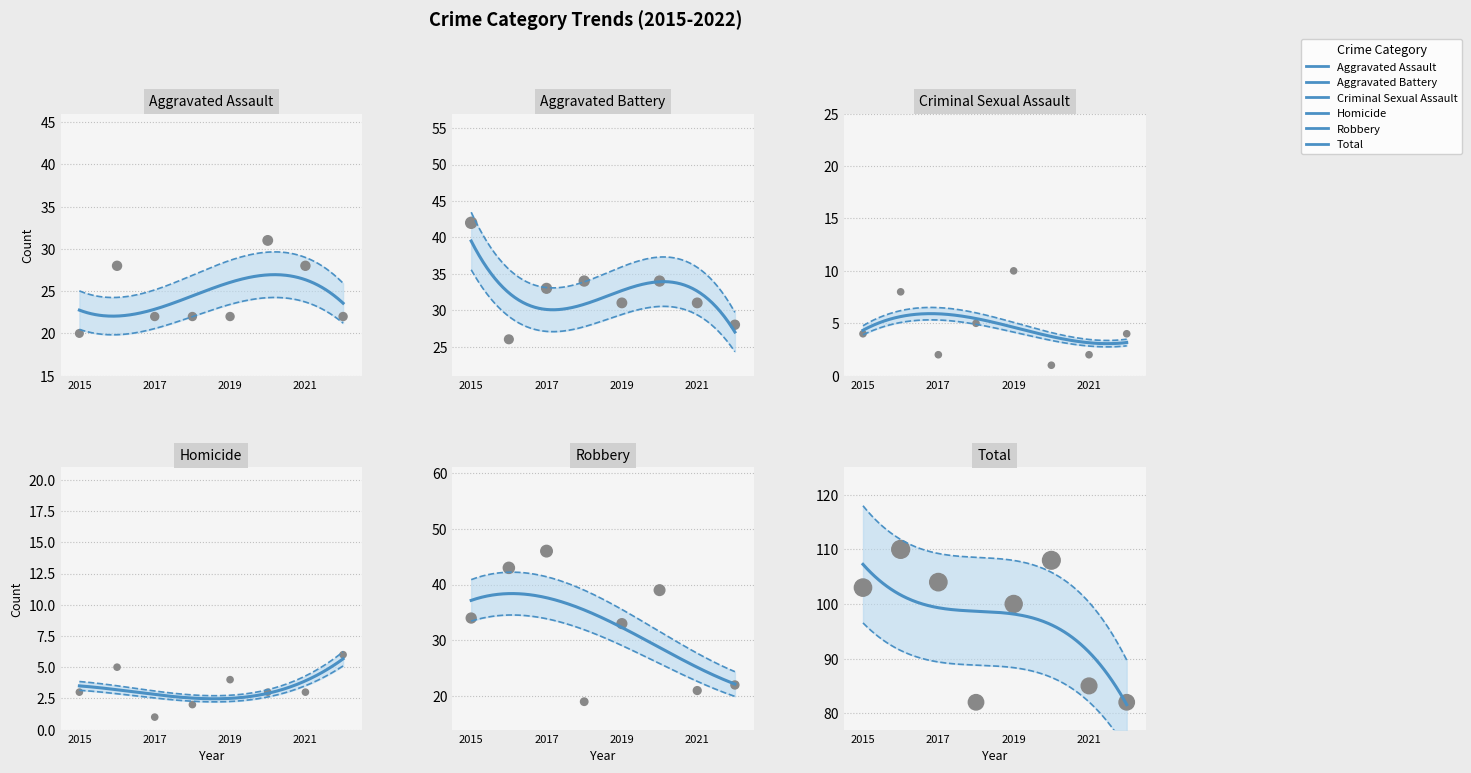

What is the total value across all series at 2021?

170